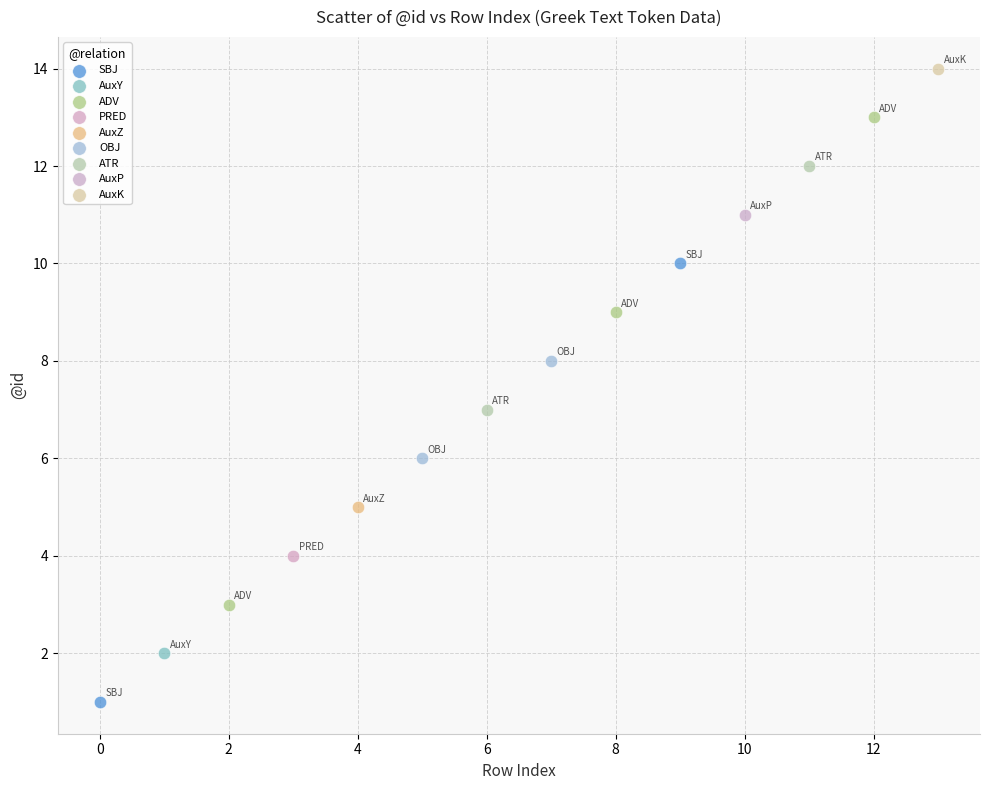

What are all the series names shown in the legend?

SBJ, AuxY, ADV, PRED, AuxZ, OBJ, ATR, AuxP, AuxK